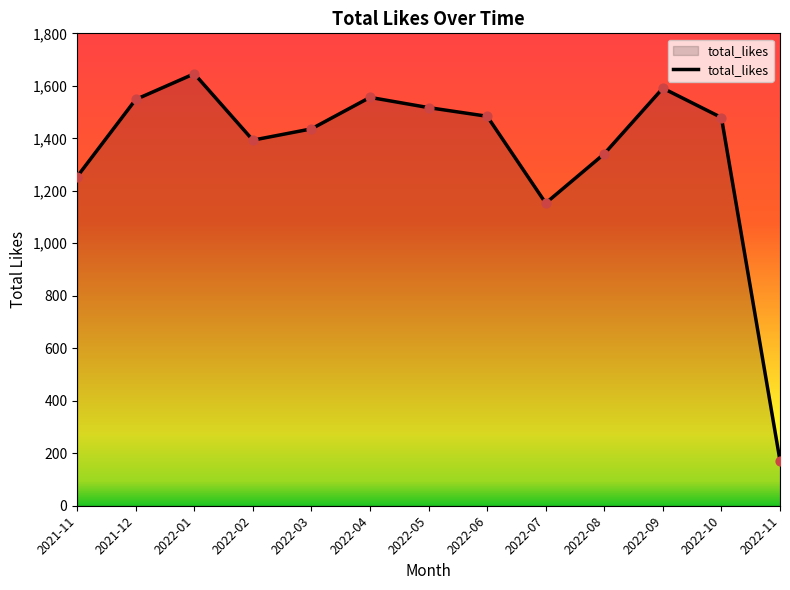

Approximately how many times larger is the value at 2022-03 compared to 2022-02?

1.0